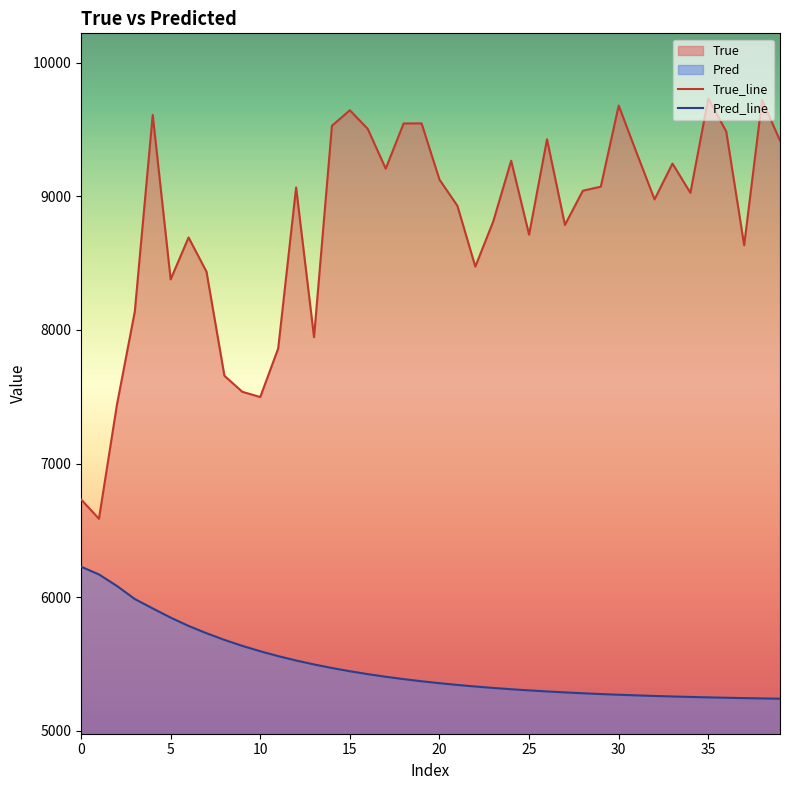

Is it true that Pred equals 7258.0 at 13?

False